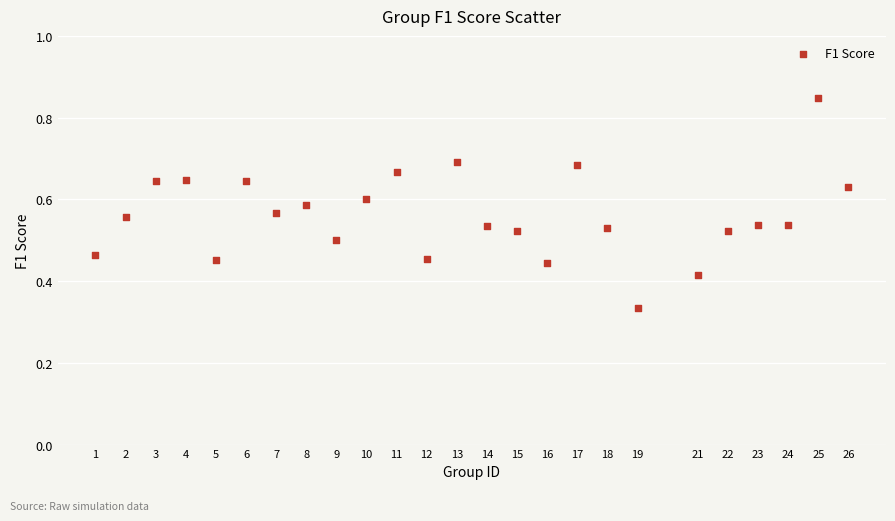

What is the range of X values (max minus min)?

25.0